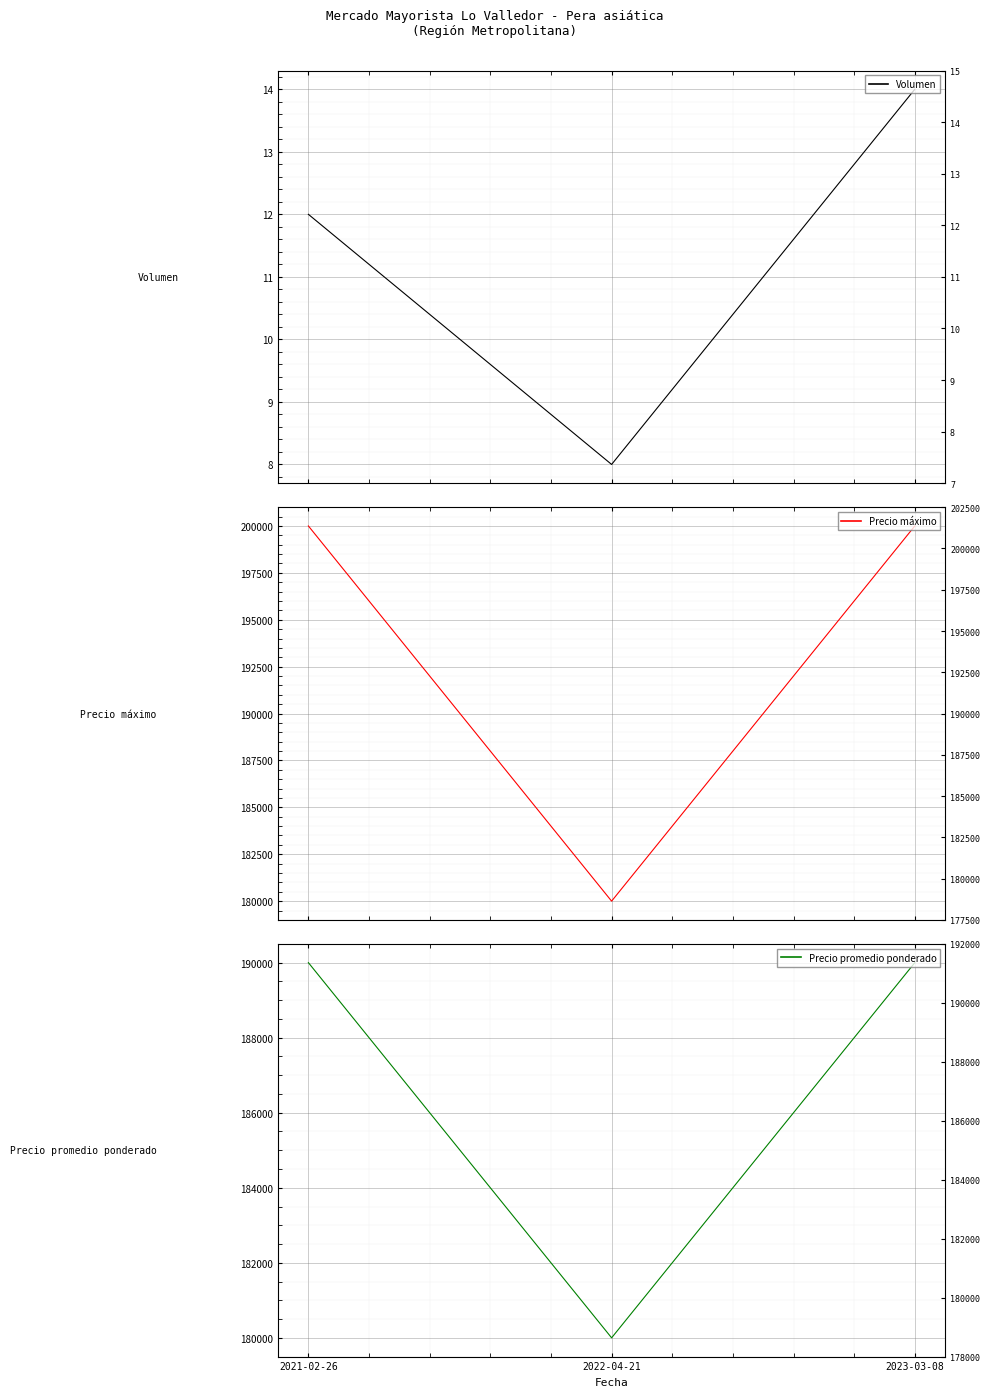

What is the label of the 3rd point from the left?

2023-03-08